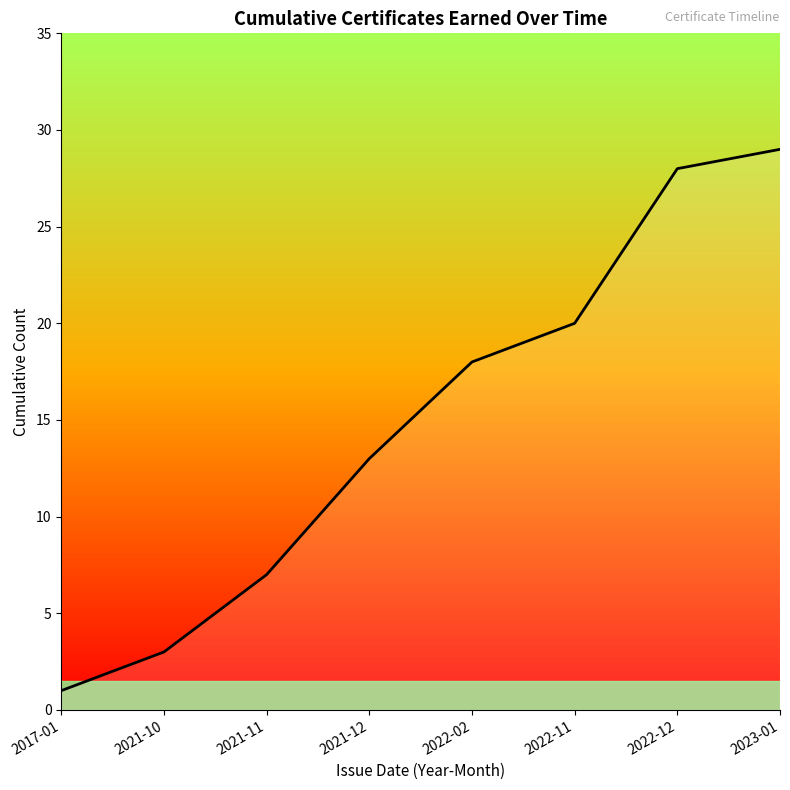

Between 2023-01 and 2022-02, which is larger?

2023-01